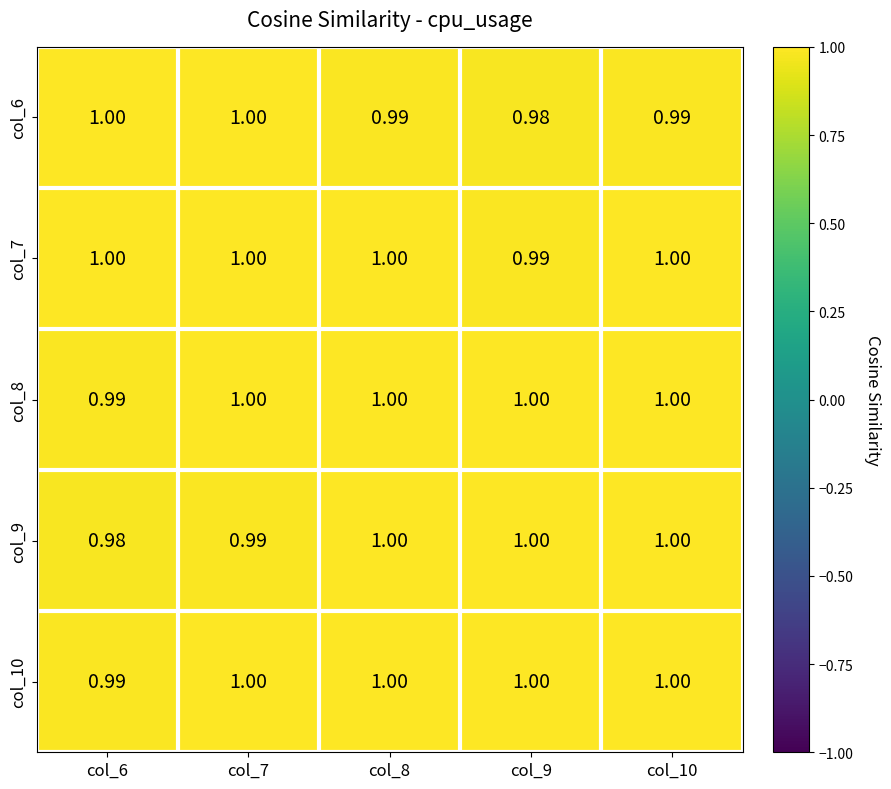

How many data points does each series have?

5